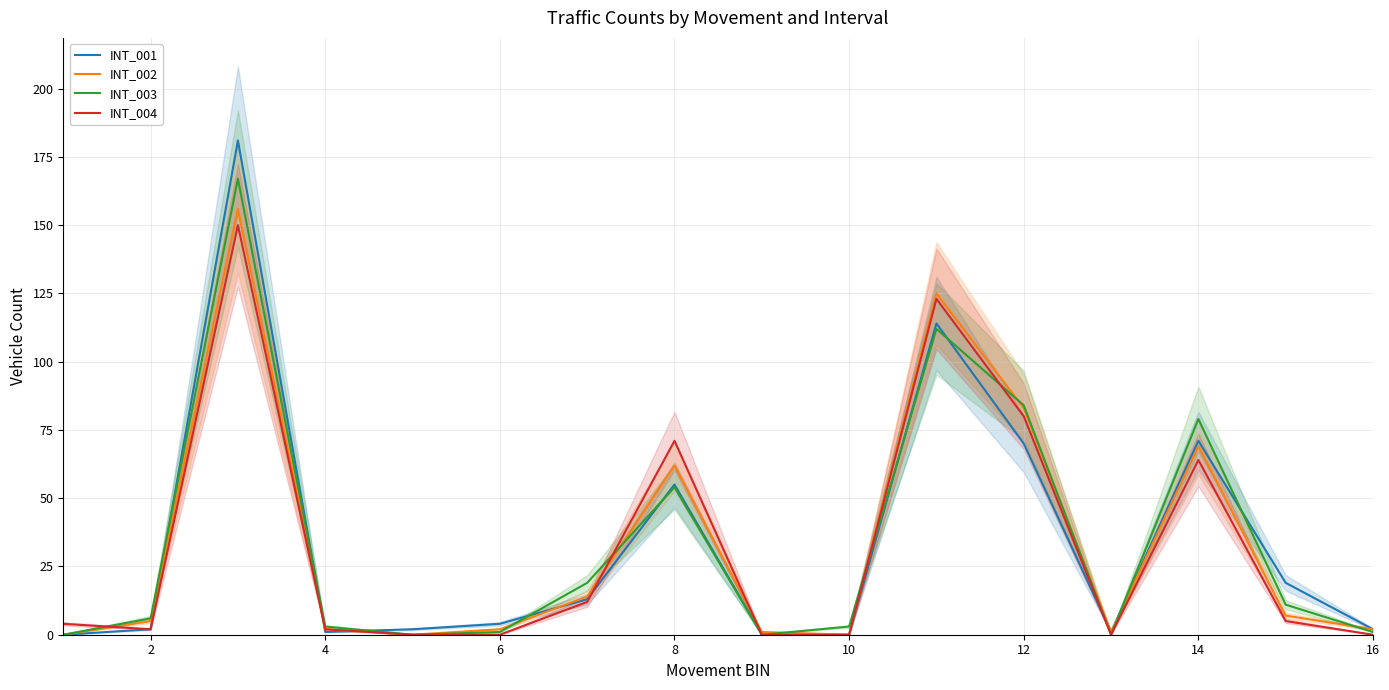

At 12, list the series in order from largest to smallest.

INT_003, INT_002, INT_001, INT_004